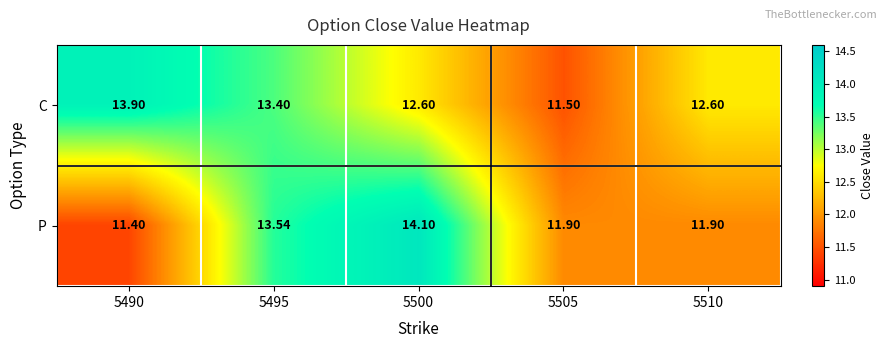

List the series in order of their peak value, lowest first.

C, P